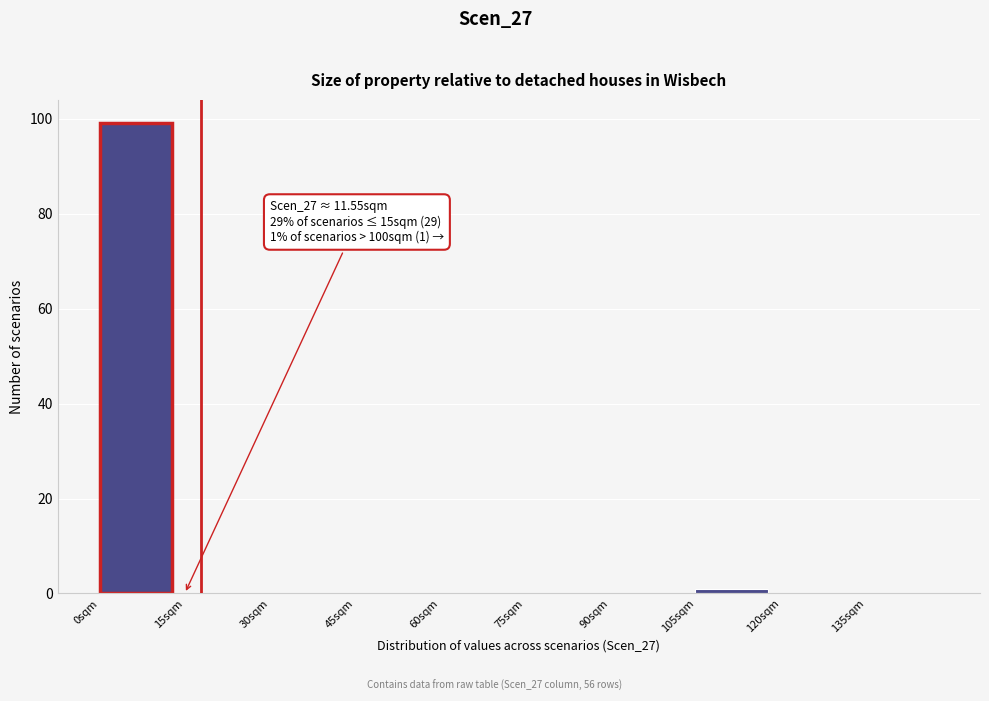

Which range on the x-axis has the tallest bar?

0 to 15